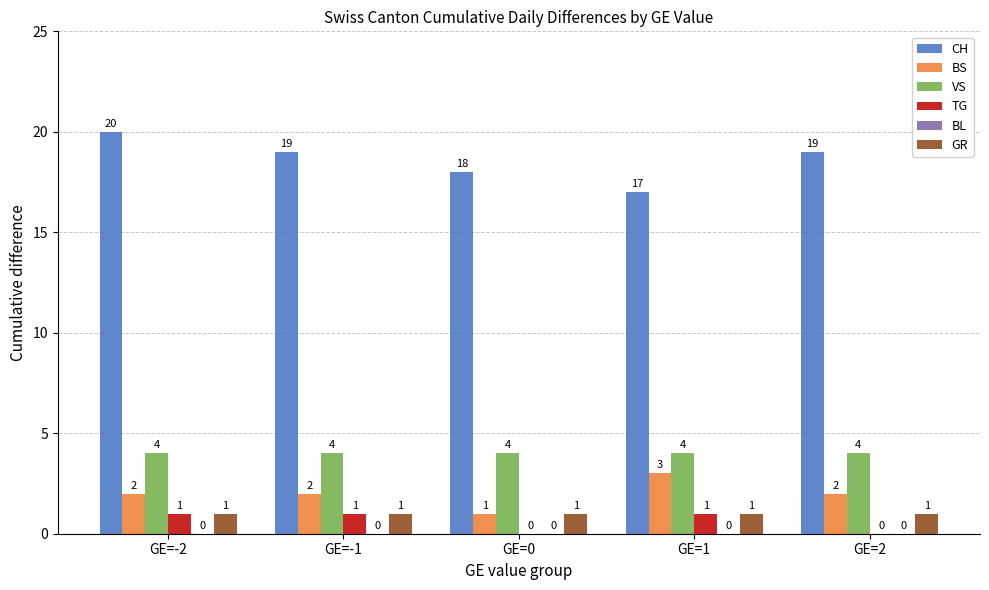

What is the average value of the TG series?

1